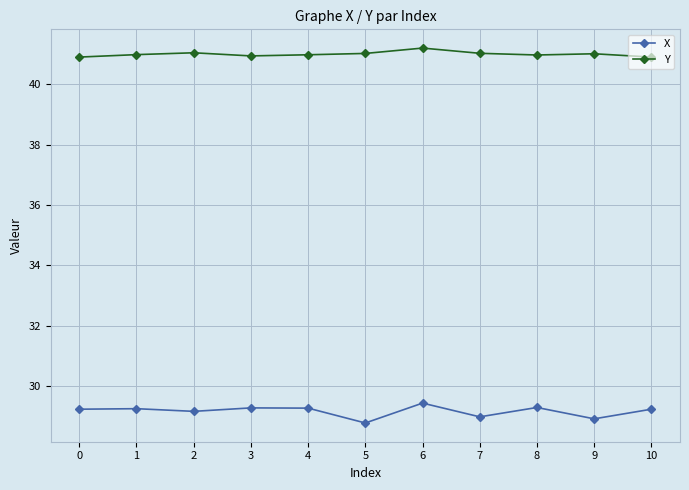

At which label does X reach its minimum?

5